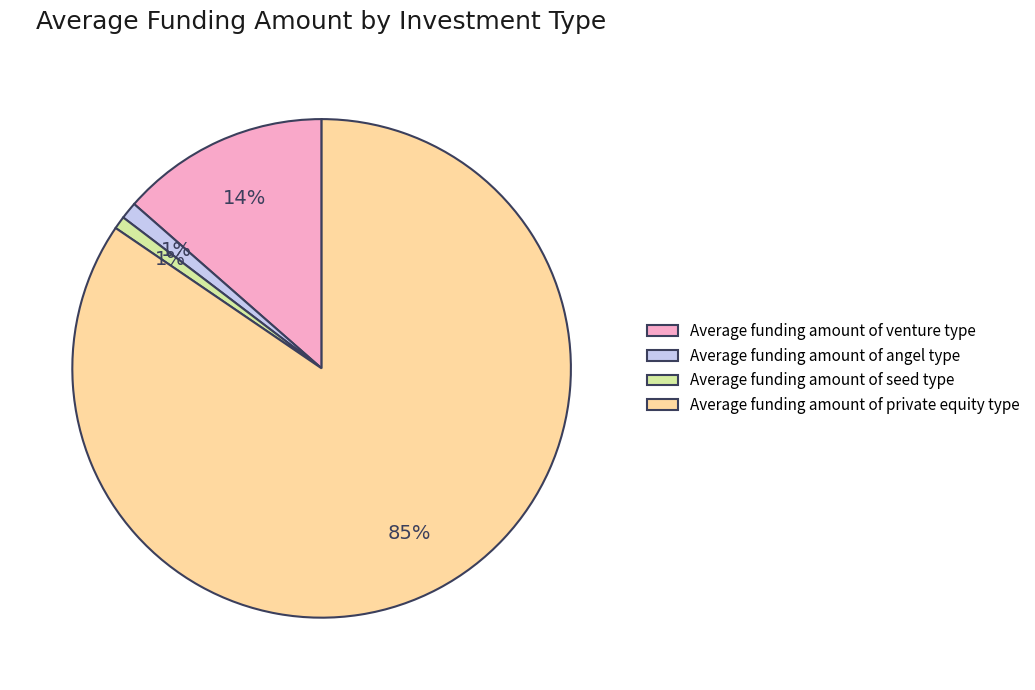

How many segments does this pie chart have?

4